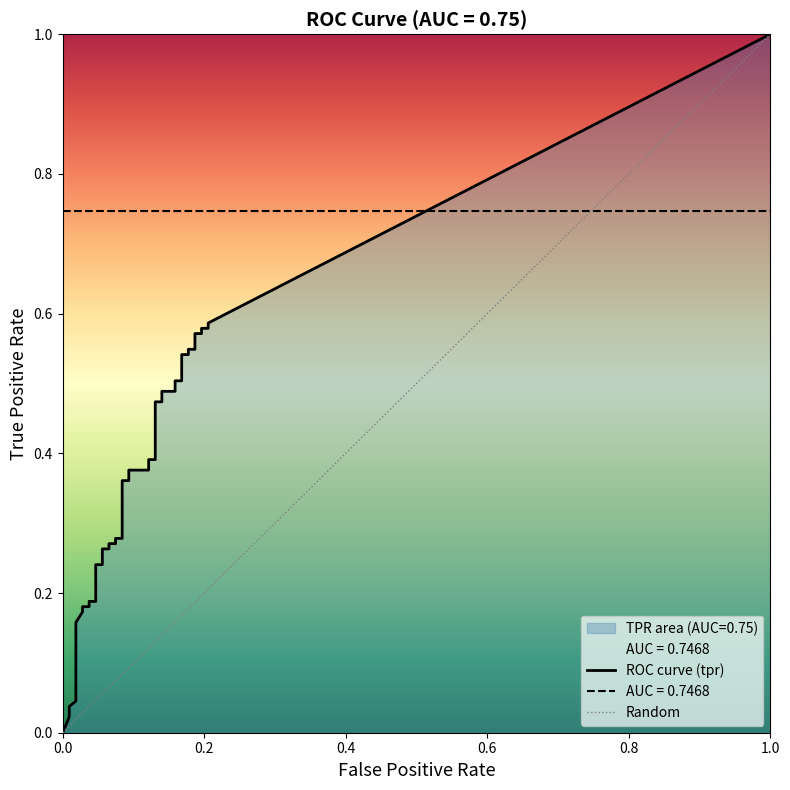

What is the total value across all series at 31?

0.7